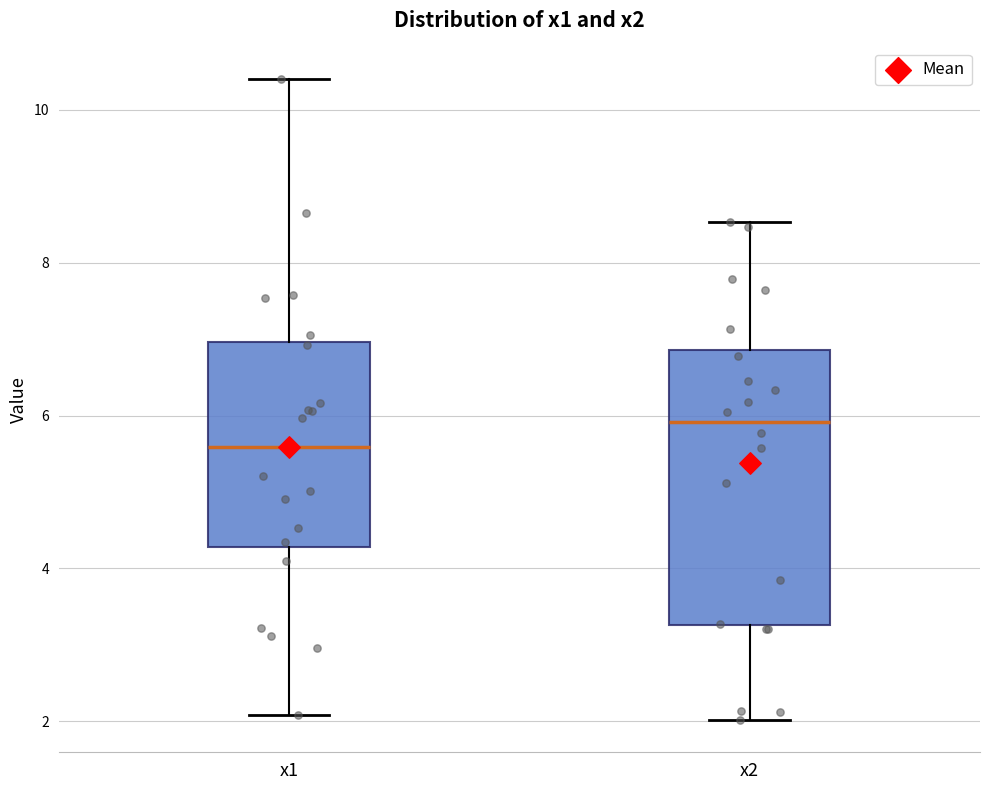

Which box is the tallest, from its lower edge to its upper edge?

x2